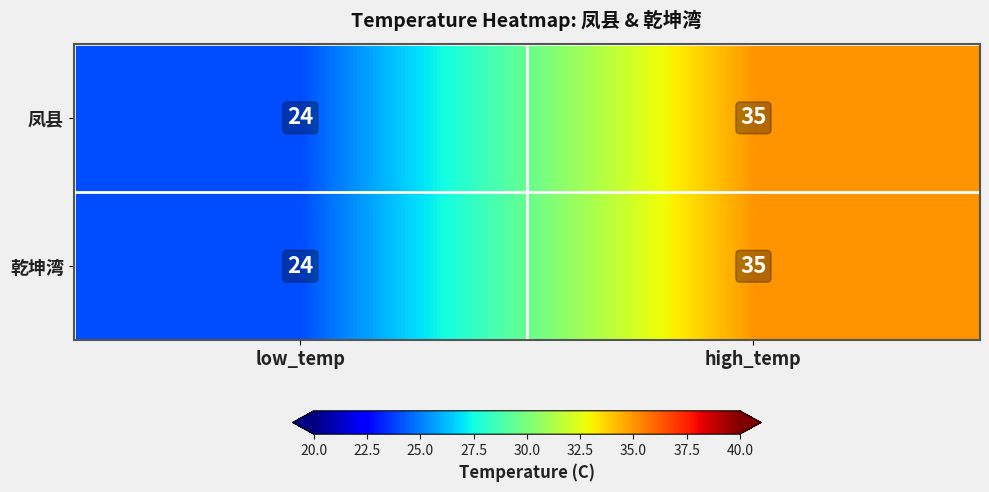

Is the value of 凤县 at high_temp greater than the value of 乾坤湾 at low_temp?

Yes